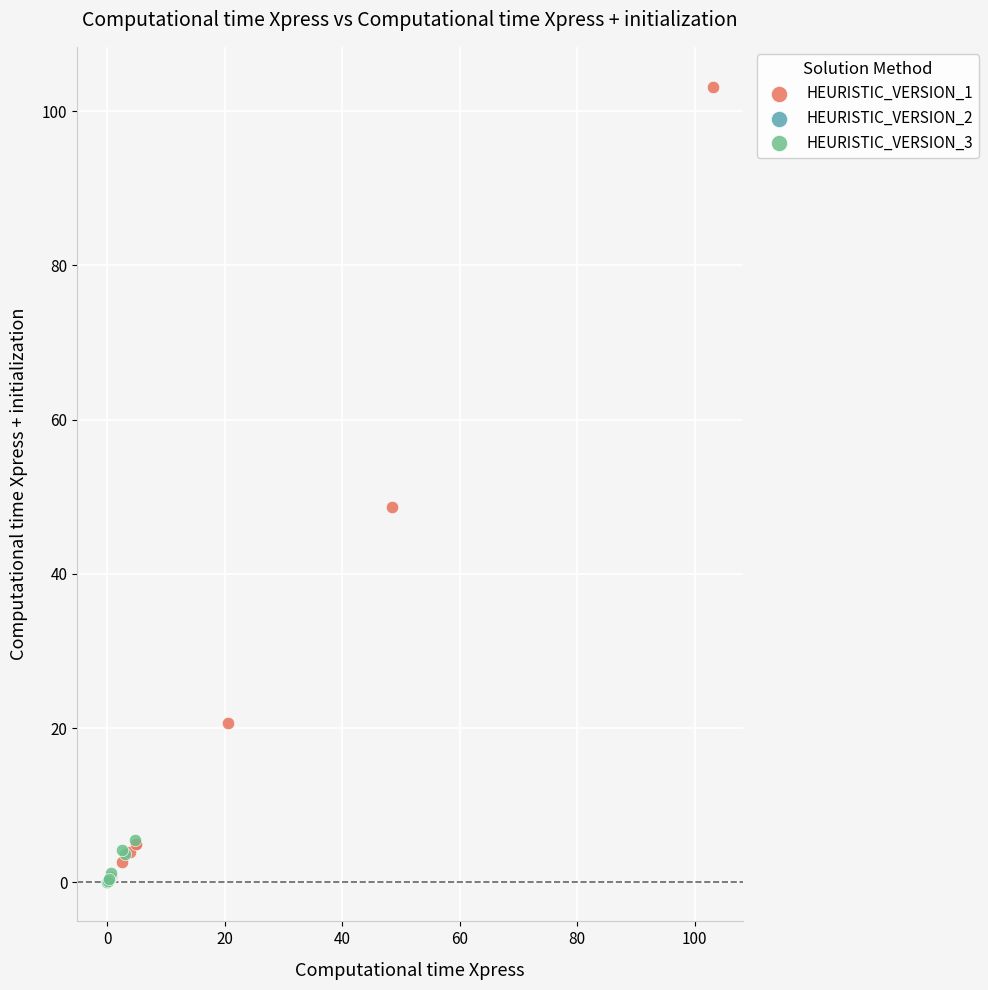

What are all the series names shown in the legend?

HEURISTIC_VERSION_1, HEURISTIC_VERSION_2, HEURISTIC_VERSION_3